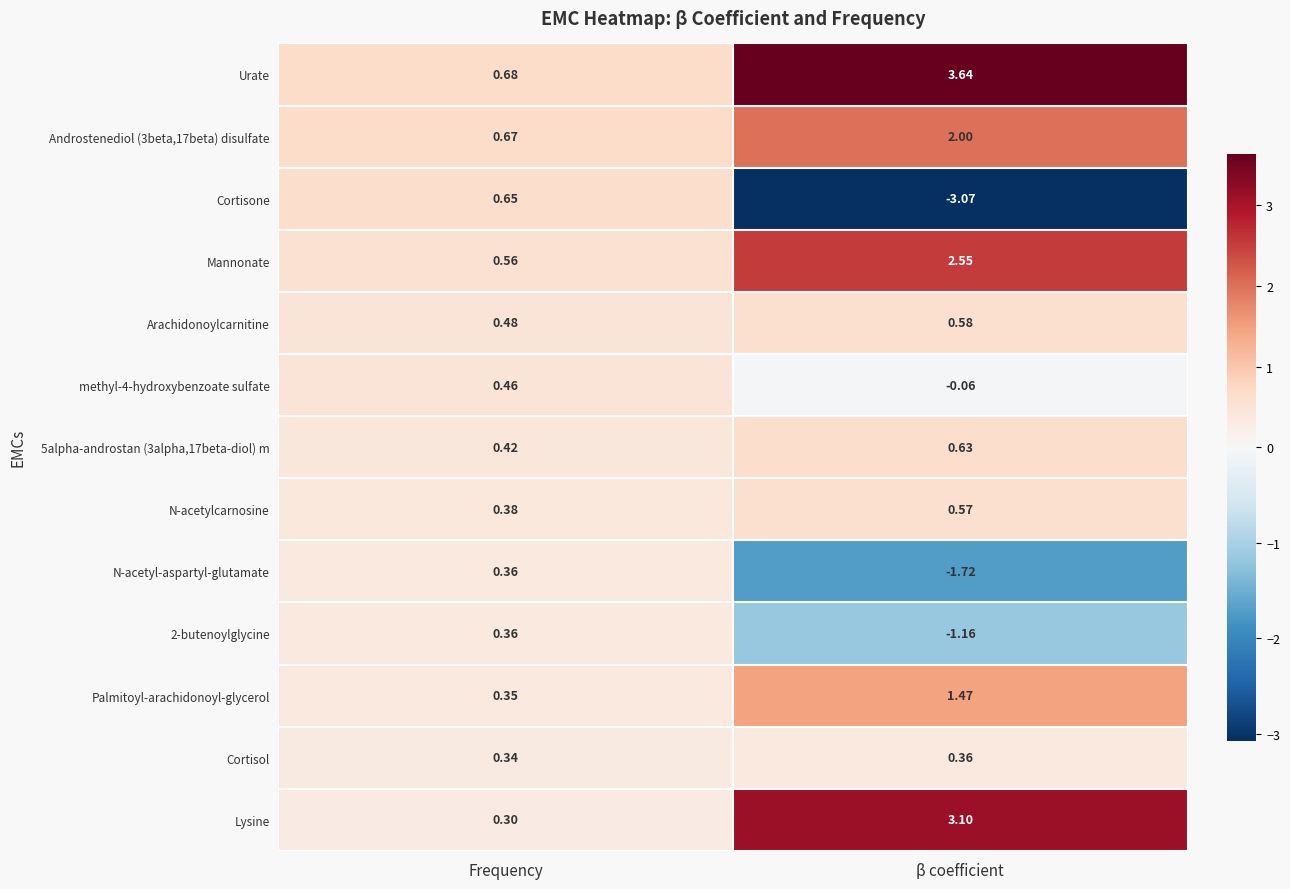

Is the value of N-acetyl-aspartyl-glutamate at β coefficient greater than the value of 2-butenoylglycine at Frequency?

No